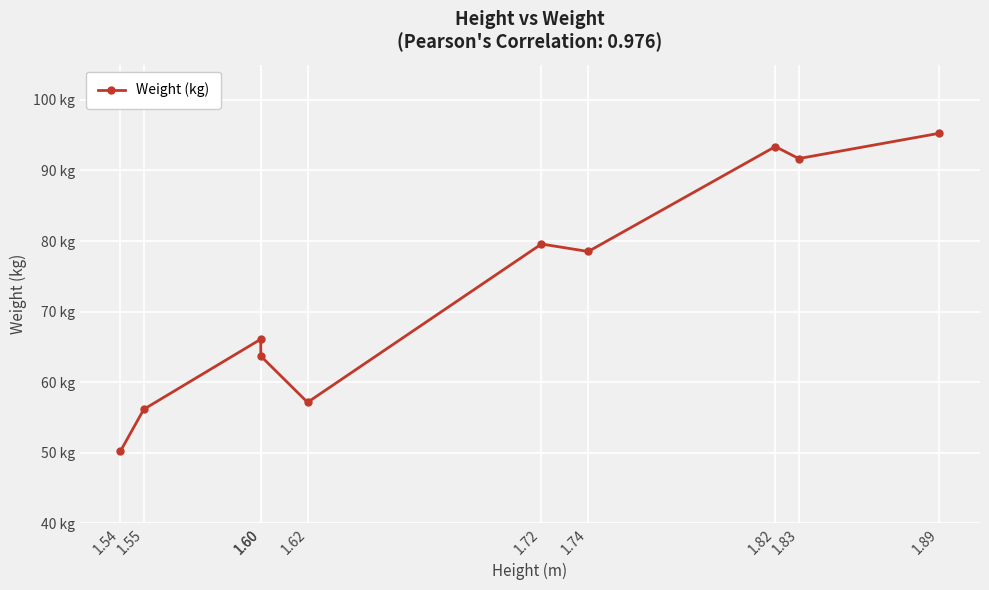

The chart shows a value of 56.2 at 1.55. True or false?

True